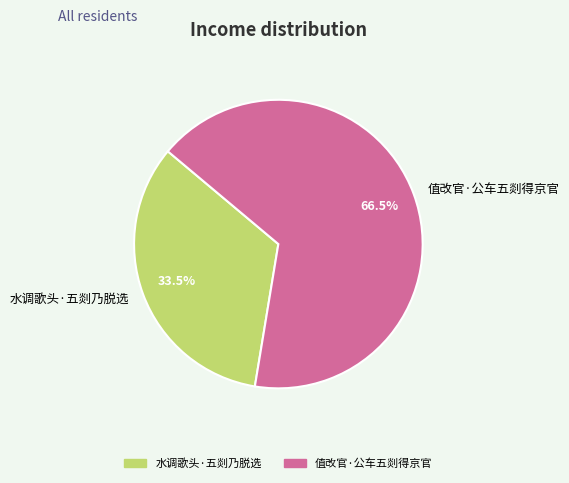

Is it true that 值改官·公车五剡得京官 is 56% of the pie?

False